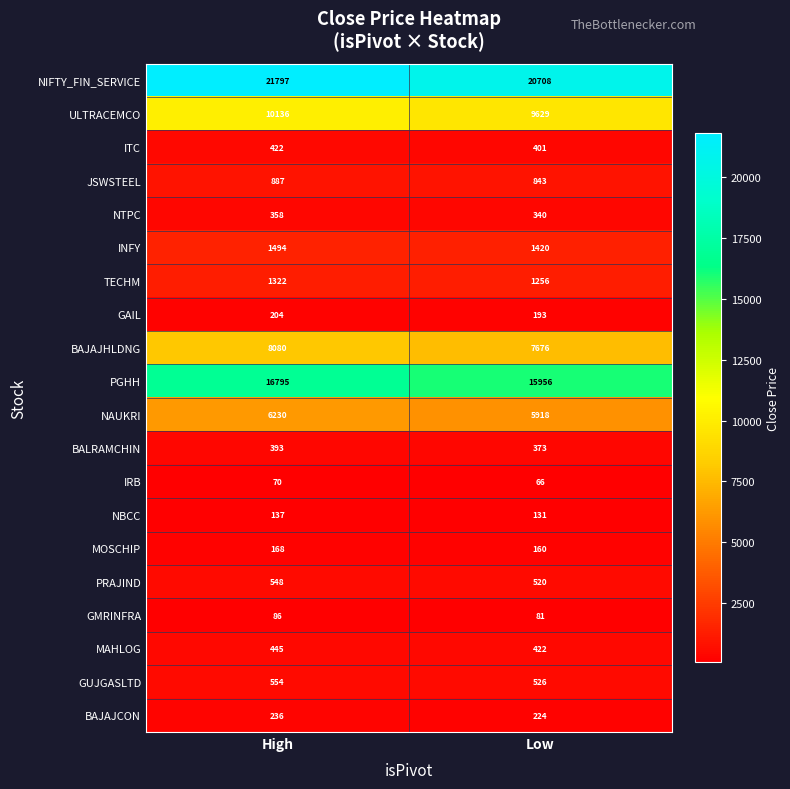

Is it true that GMRINFRA equals 81 at Low?

True